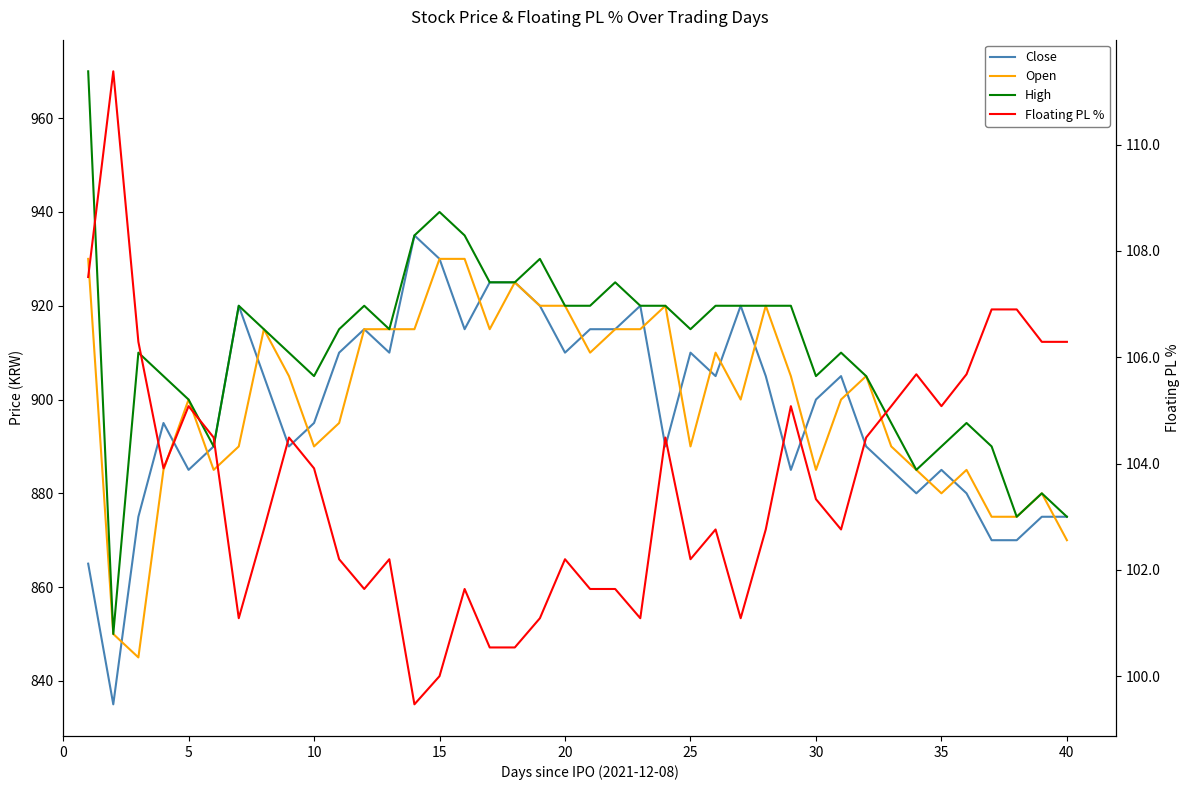

Is this an area chart (filled region under the line)?

No